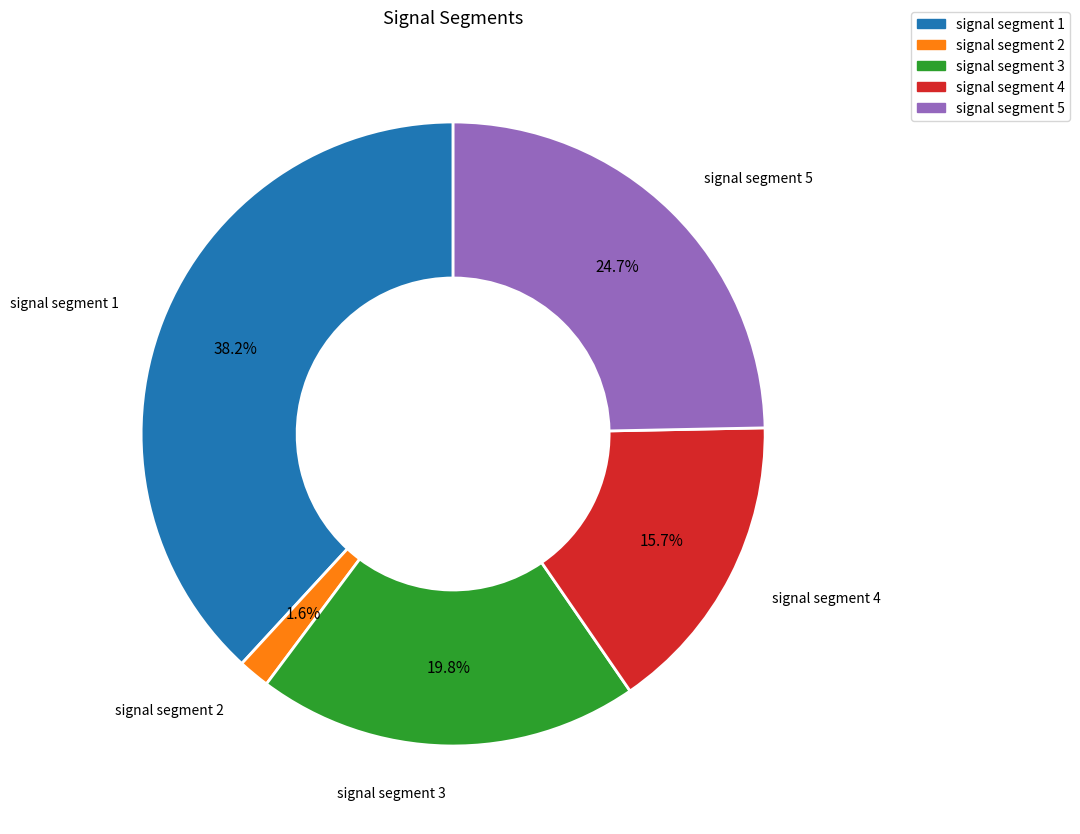

To the nearest percent, what is the average slice percentage?

20%